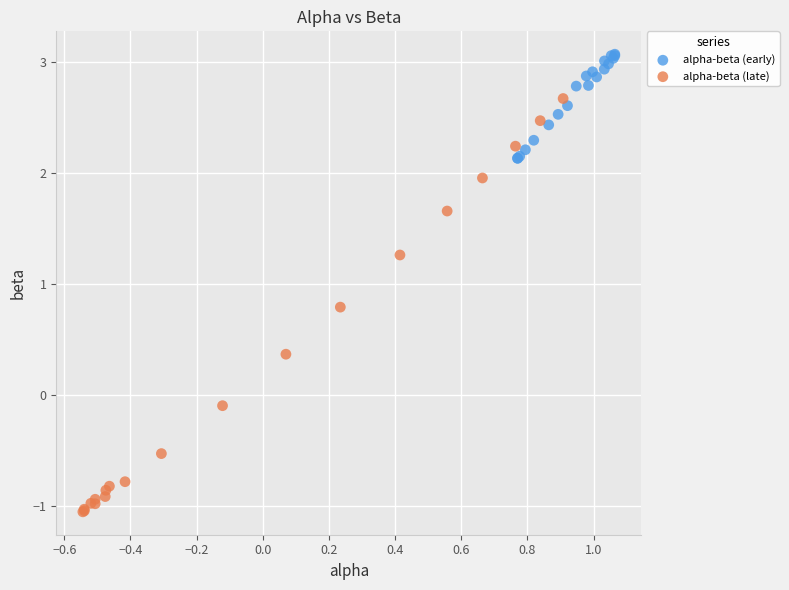

Which series contains the lowest Y value?

alpha-beta (late)